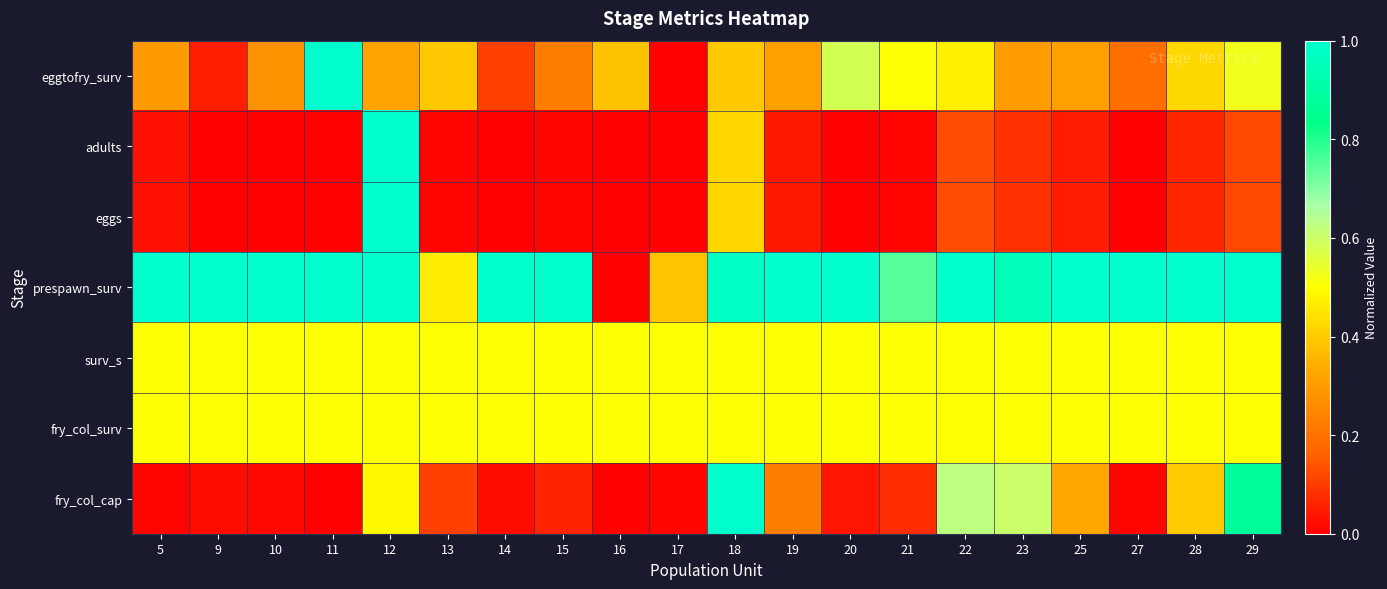

At which category is the sum across all series the highest?

12